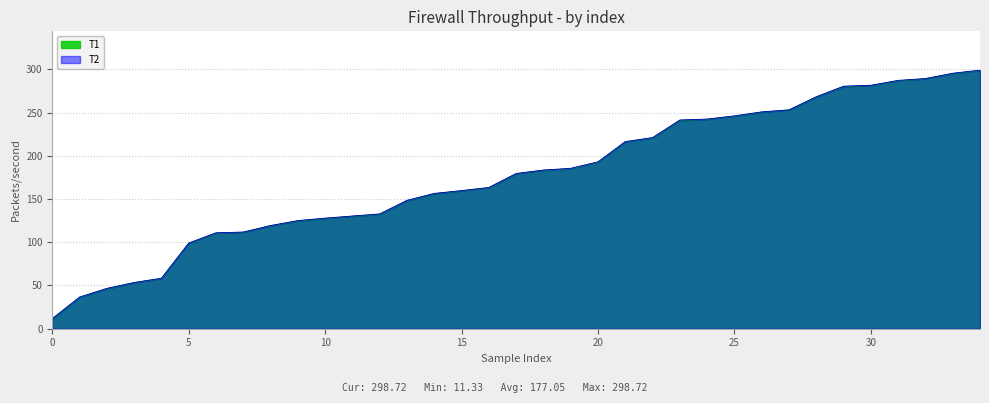

Rank the series by their maximum value, from highest to lowest.

T2, T1